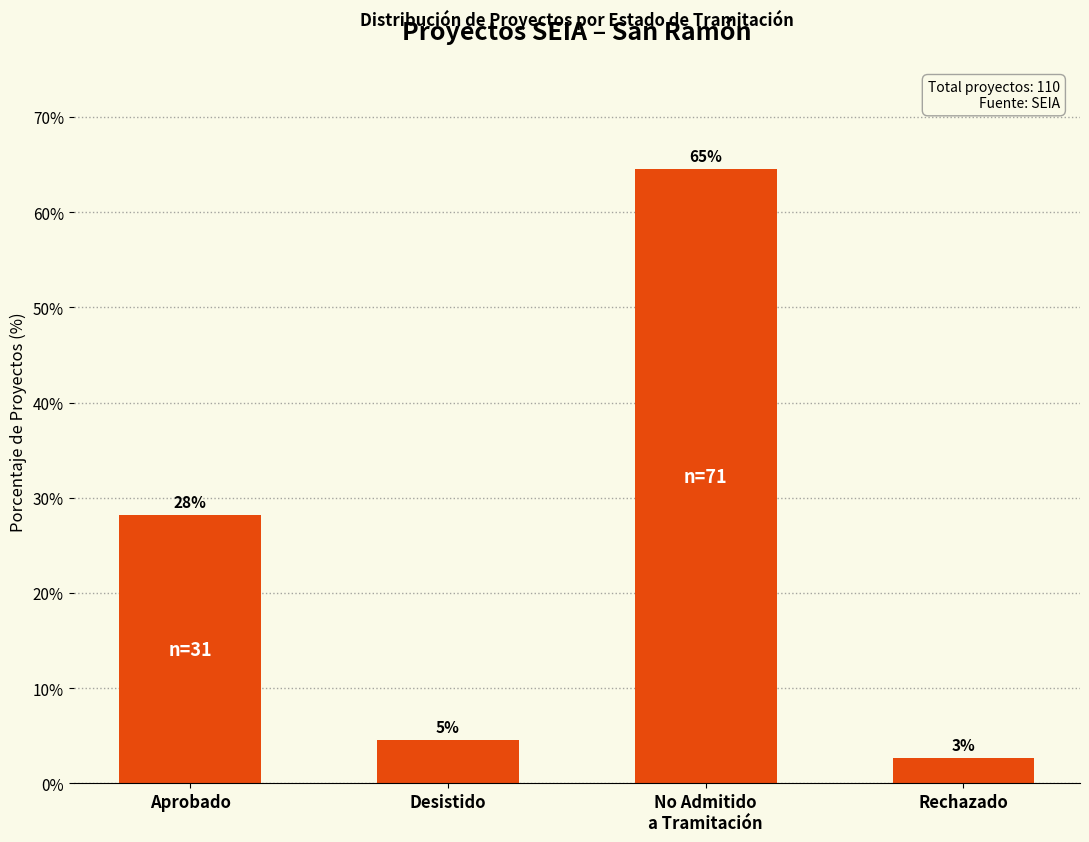

Does the chart contain stacked bars?

No